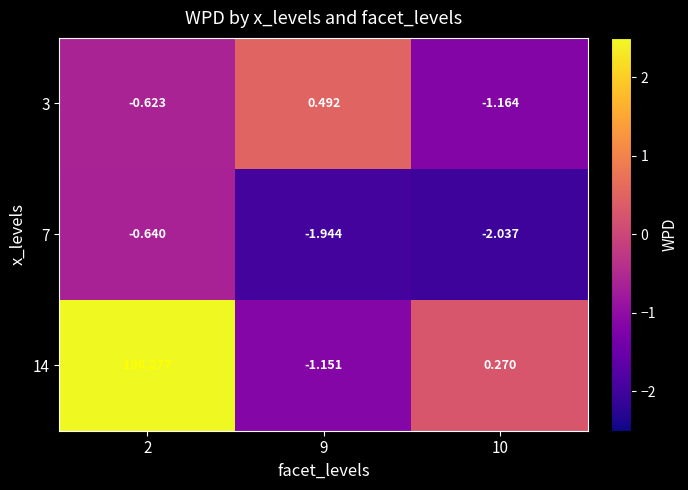

Is the value of 7 at 2 greater than the value of 14 at 2?

No